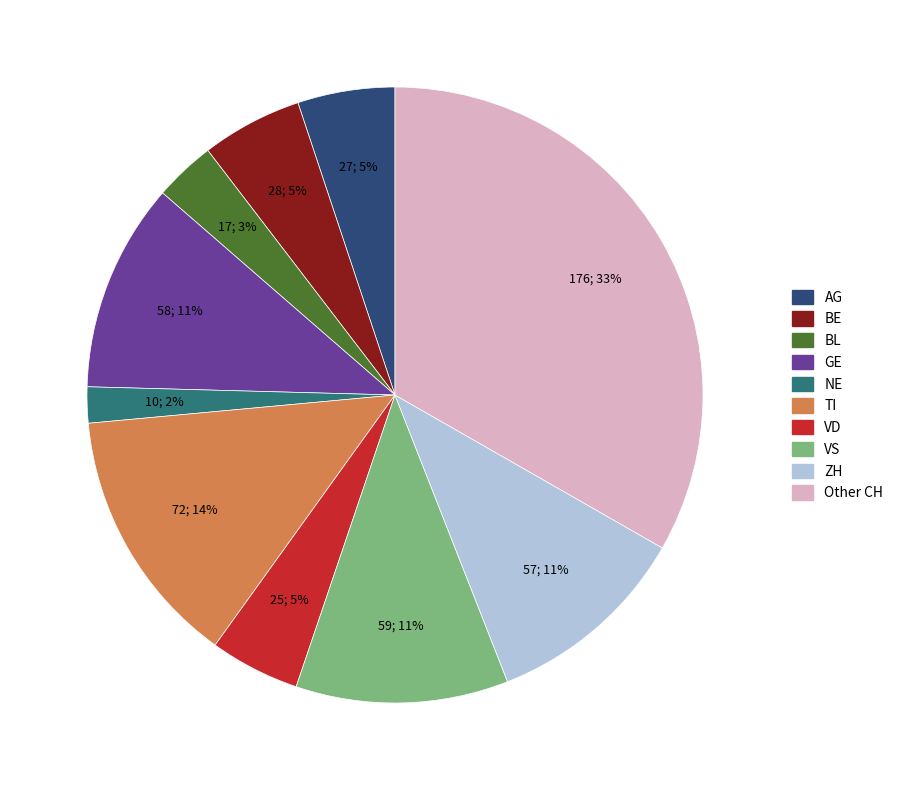

To the nearest percent, what is the difference between the largest and smallest slice percentages?

31%